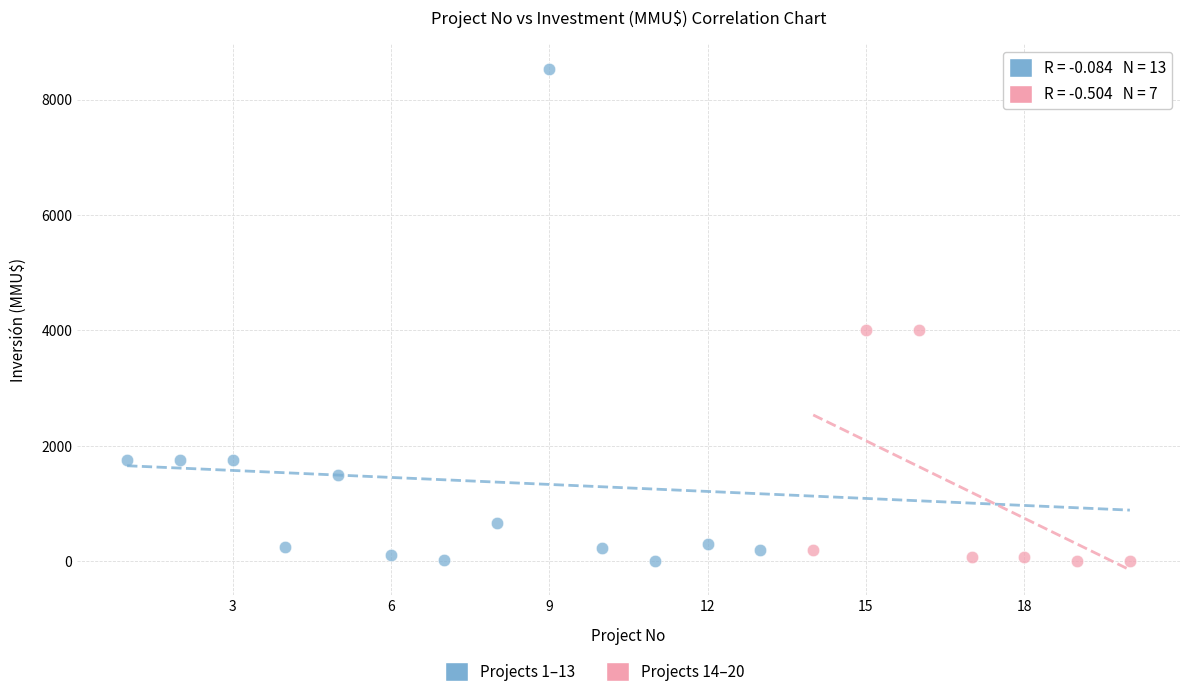

Which series has the largest Y range (max minus min)?

Projects 1–13